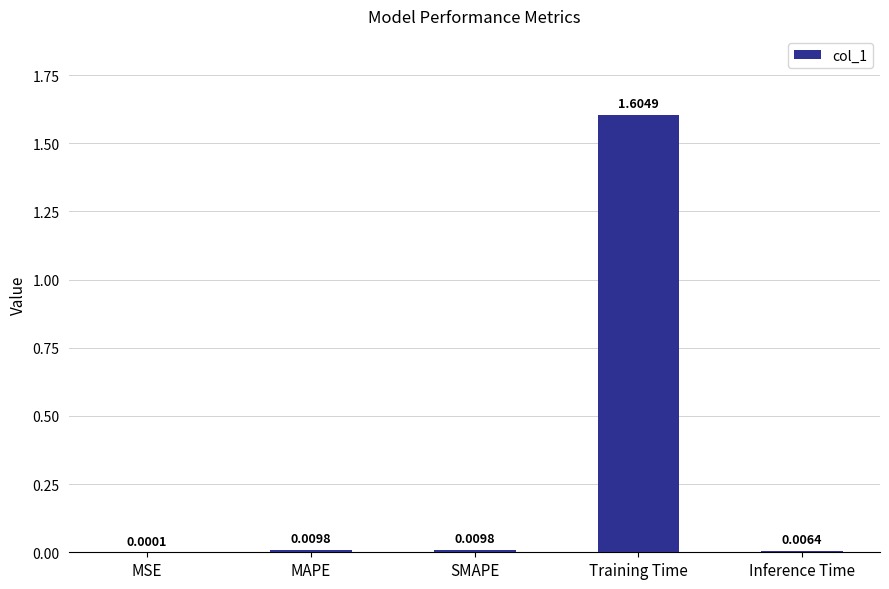

Which category has the highest value across all series?

Training Time